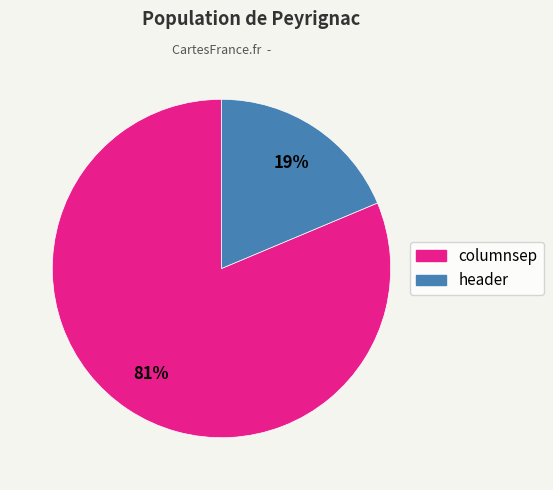

Rank the categories by value from highest to lowest.

columnsep, header